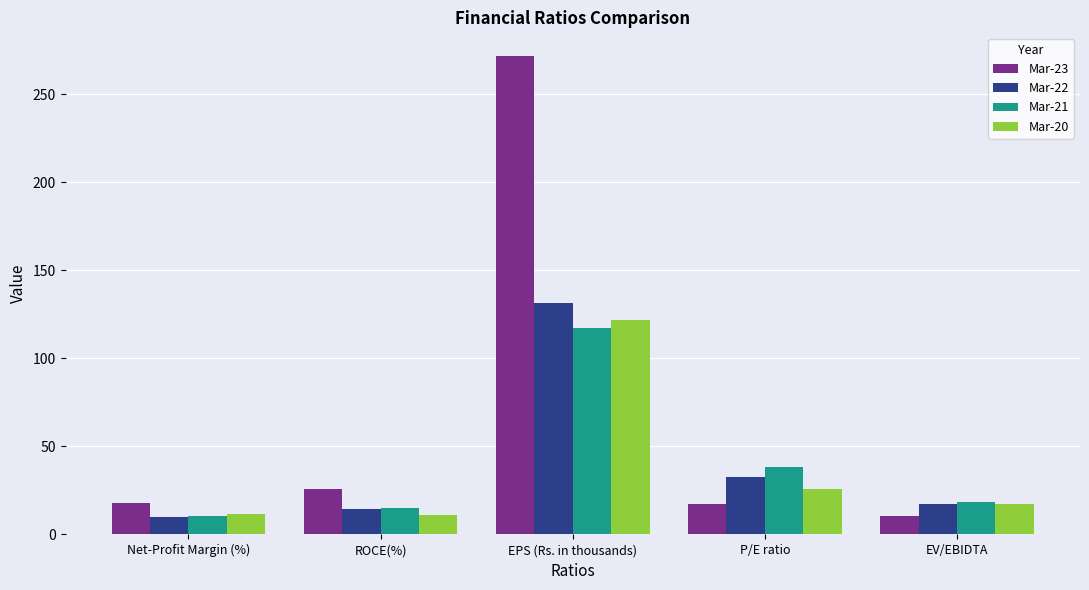

True or false: Mar-23 has a value of 18.1 at Net-Profit Margin (%).

True